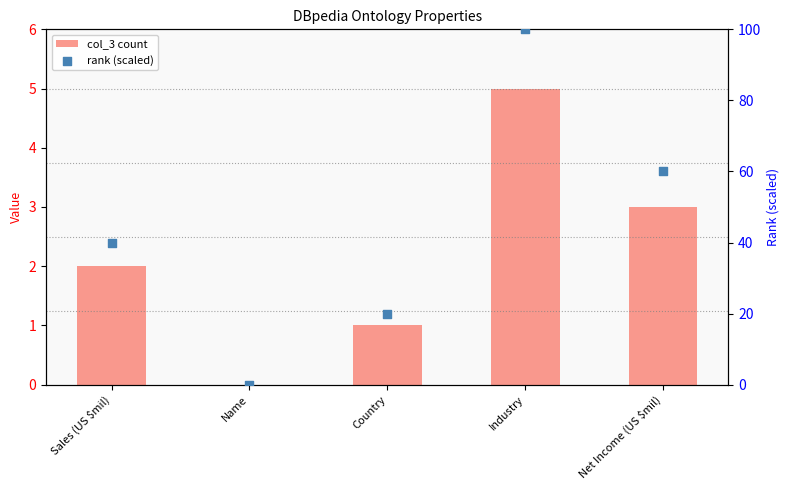

At how many categories does at least one series exceed 40?

2